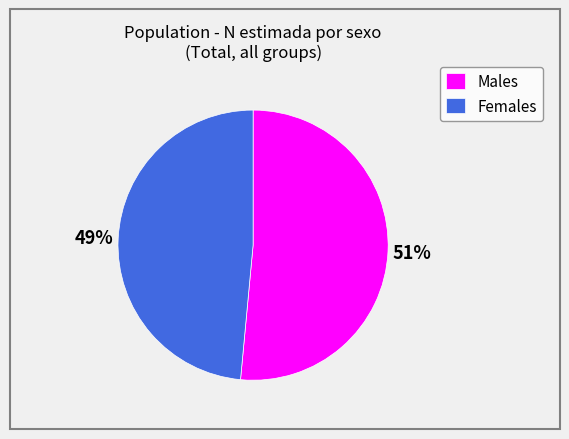

Which slice is the largest?

Males